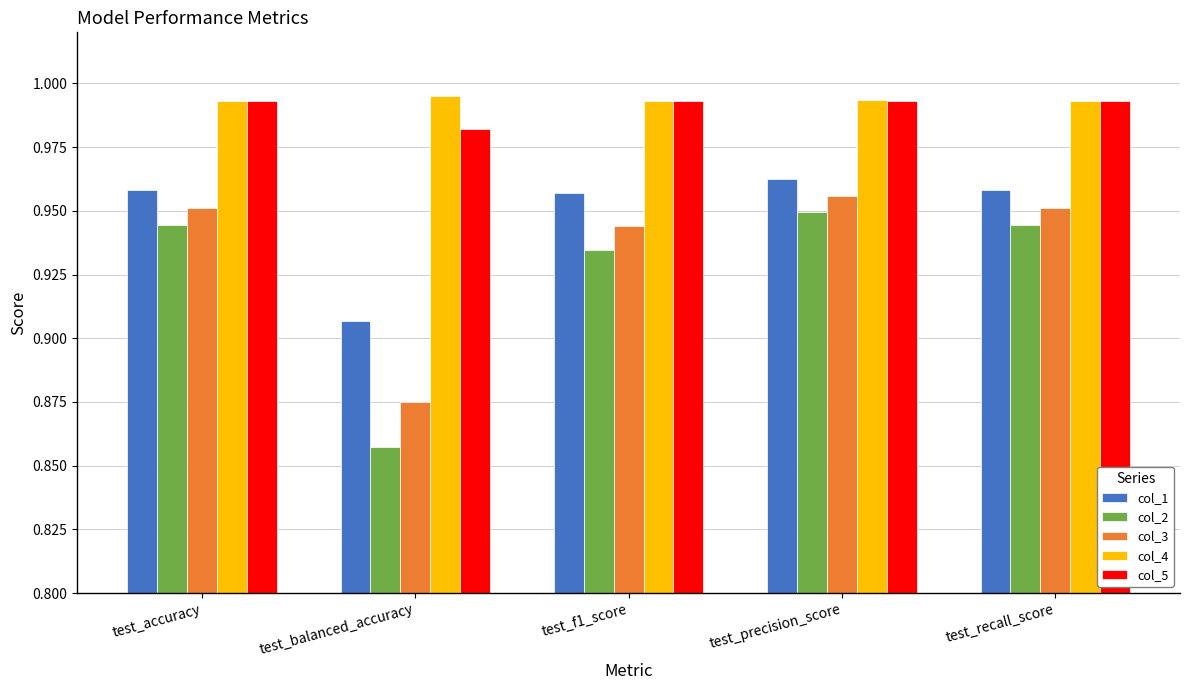

Which label corresponds to the smallest value in the chart?

test_balanced_accuracy